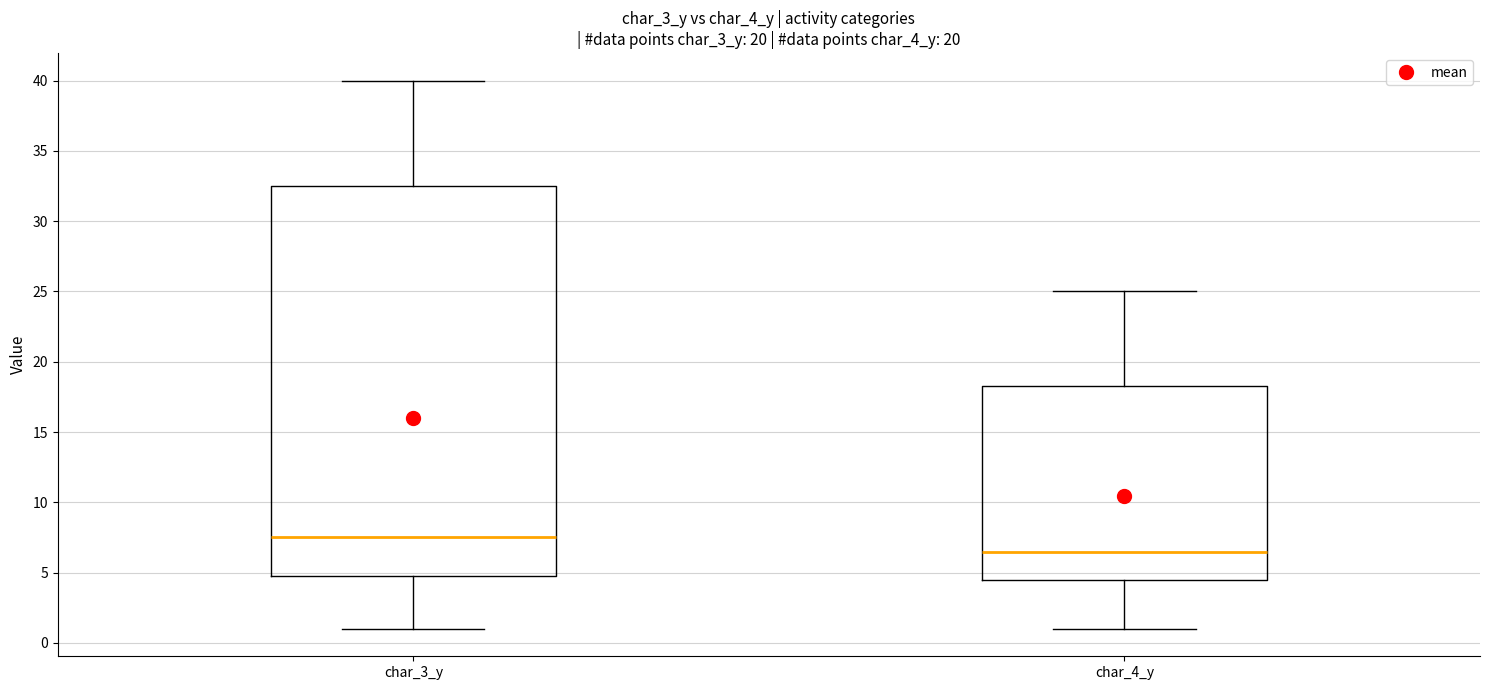

Which box is the tallest, from its lower edge to its upper edge?

char_3_y